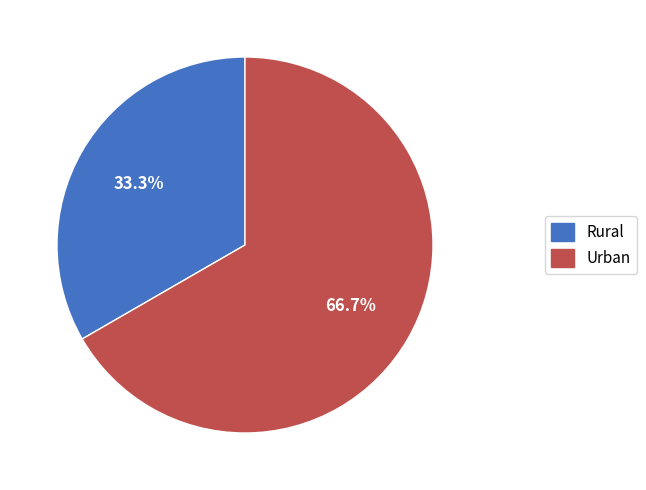

Which category has the smallest portion of the pie?

Rural